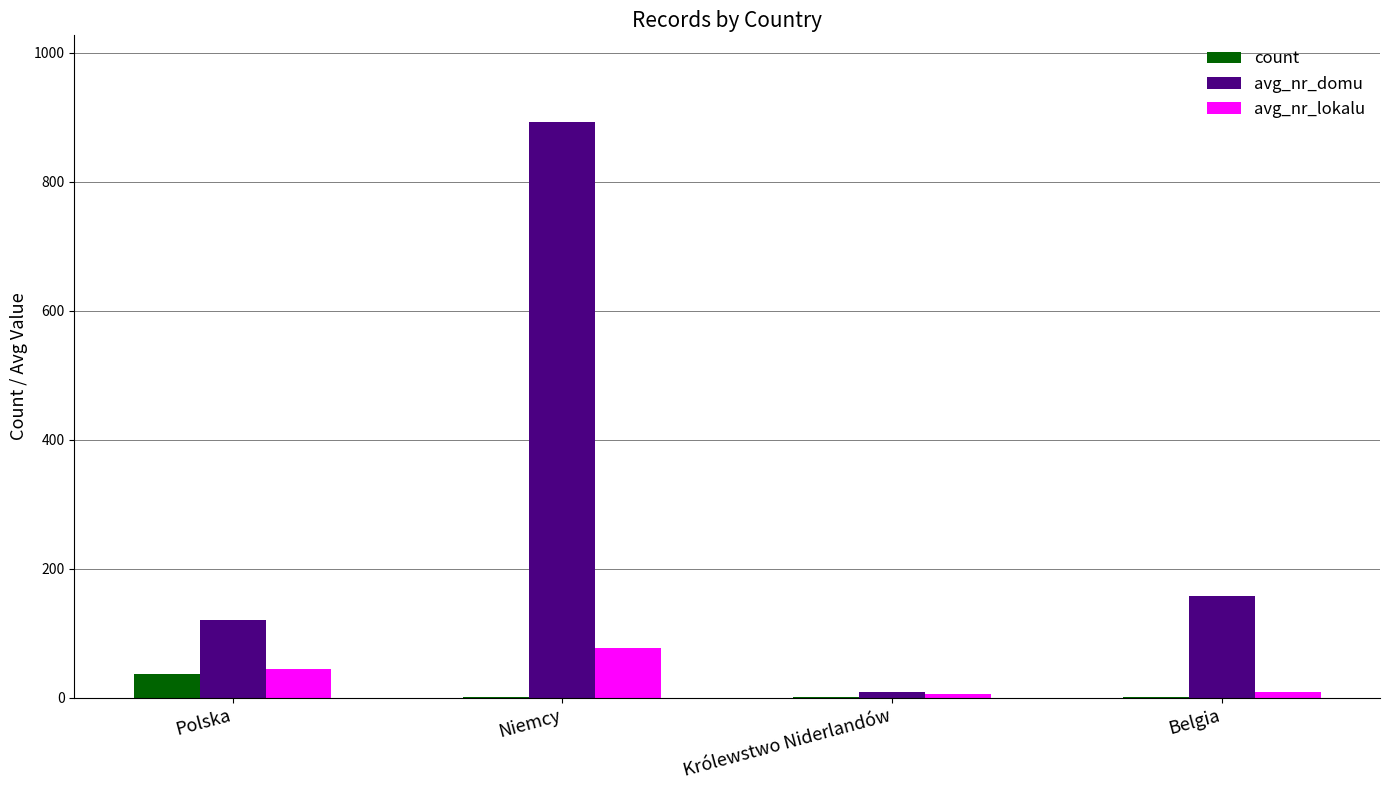

How many values in the count series exceed 1?

1